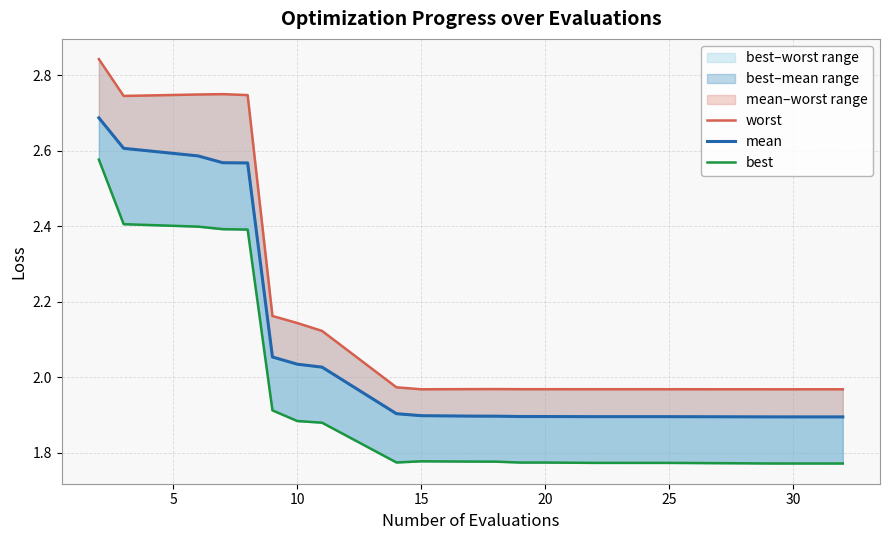

Reading left to right, transcribe all the data shown in this chart.

worst: 2.8	2.7	2.7	2.7	2.7	2.2	2.1	2.1	2.0	2.0	2.0	2.0	2.0	2.0	2.0	2.0	2.0	2.0	2.0	2.0
mean: 2.7	2.6	2.6	2.6	2.6	2.1	2.0	2.0	1.9	1.9	1.9	1.9	1.9	1.9	1.9	1.9	1.9	1.9	1.9	1.9
best: 2.6	2.4	2.4	2.4	2.4	1.9	1.9	1.9	1.8	1.8	1.8	1.8	1.8	1.8	1.8	1.8	1.8	1.8	1.8	1.8